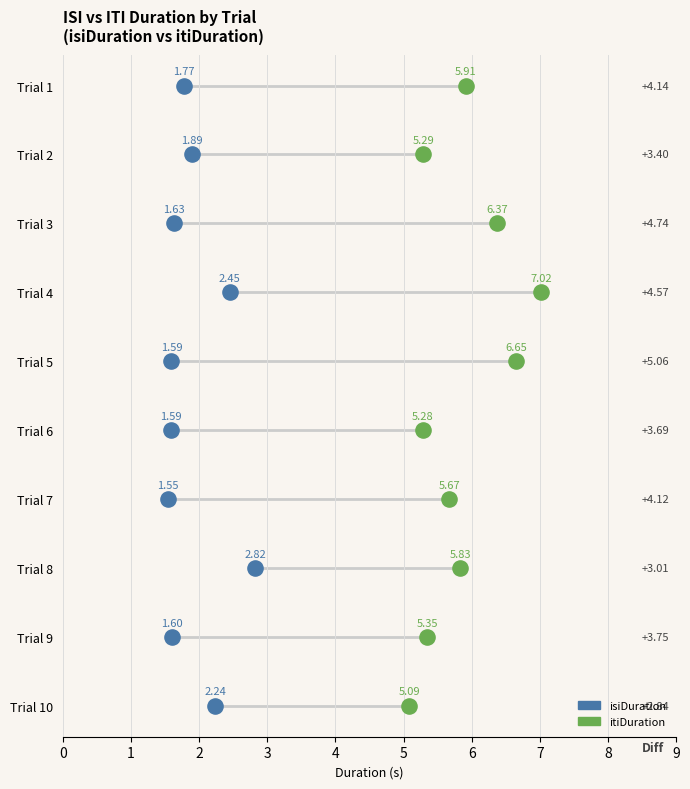

Which series reaches the minimum Y coordinate?

isiDuration